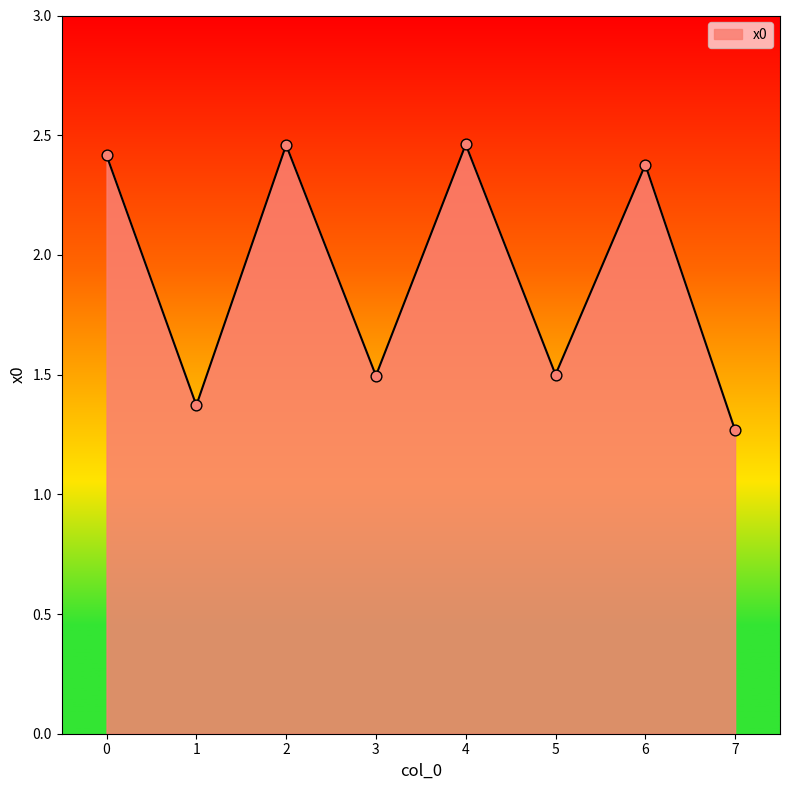

Between 1 and 2, which is larger?

2